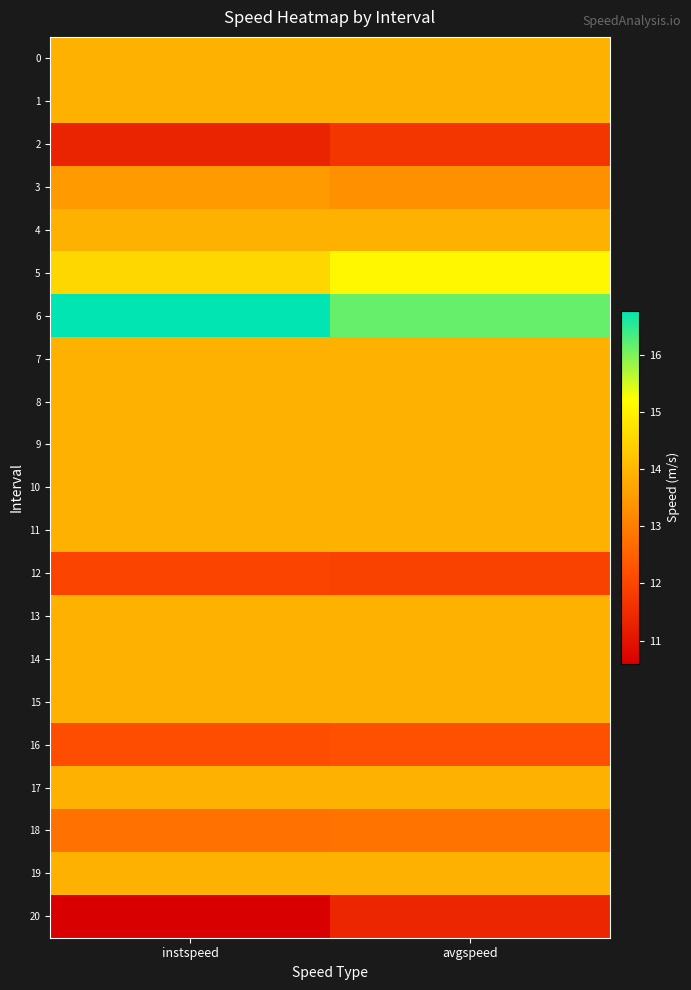

Rank the series by their maximum value, from lowest to highest.

20, 2, 12, 16, 18, 3, 0, 1, 4, 7, 8, 9, 10, 11, 13, 14, 15, 17, 19, 5, 6